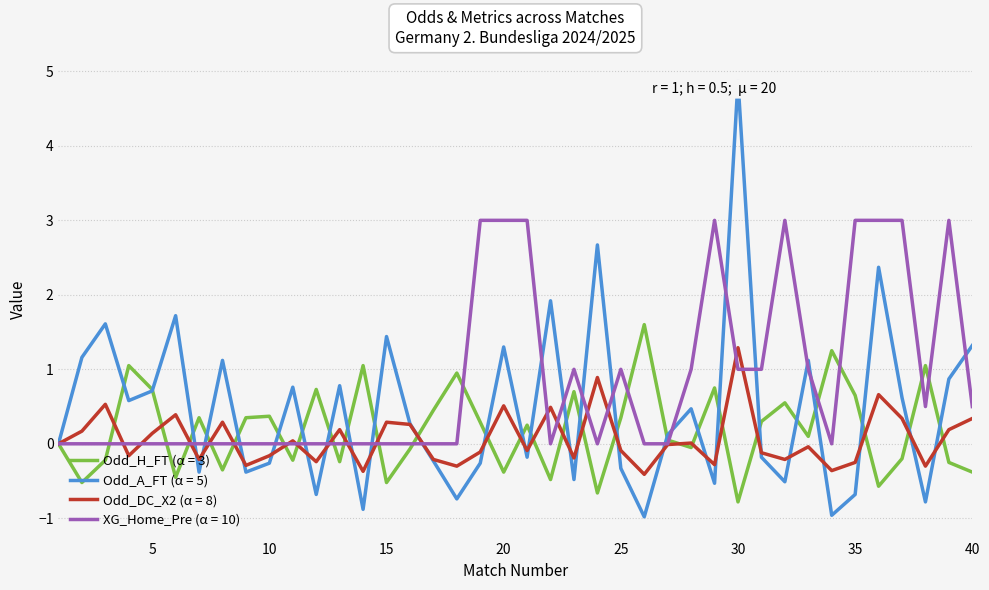

Rank the series by their maximum value, from highest to lowest.

Odd_A_FT (α = 5), XG_Home_Pre (α = 10), Odd_H_FT (α = 3), Odd_DC_X2 (α = 8)